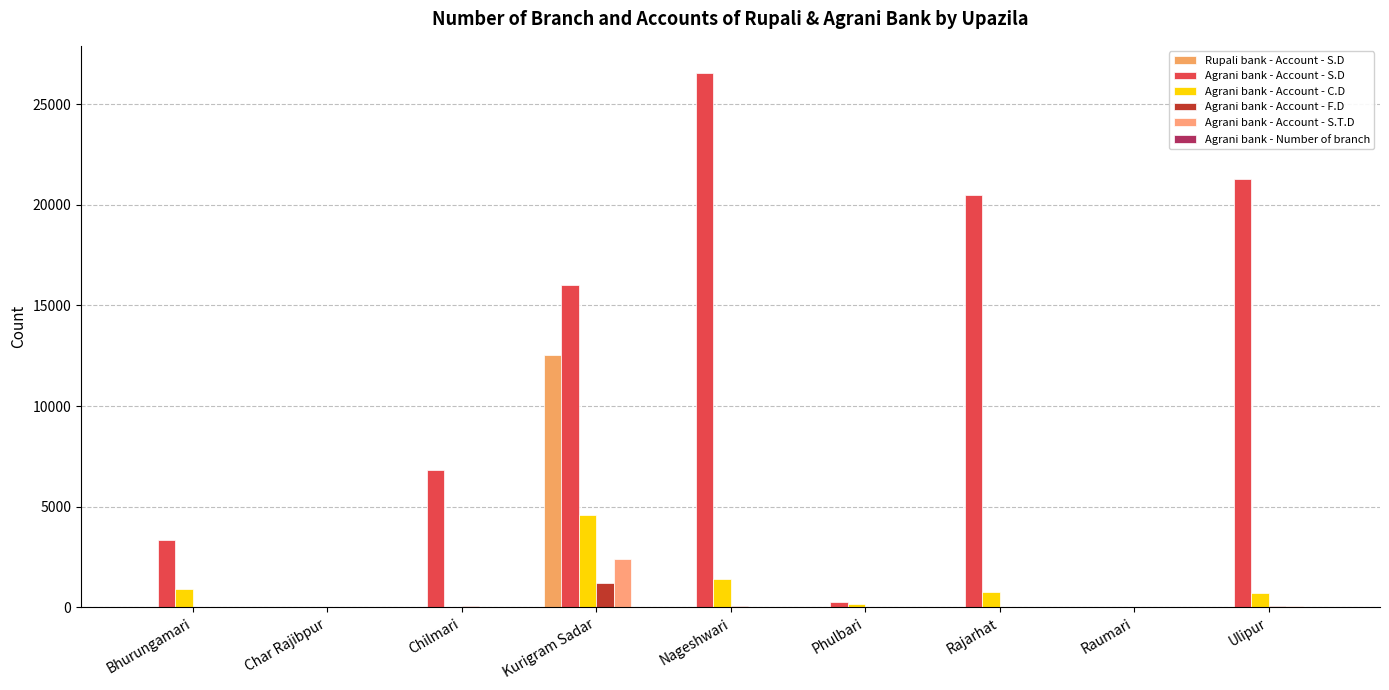

How many groups of bars are there?

9